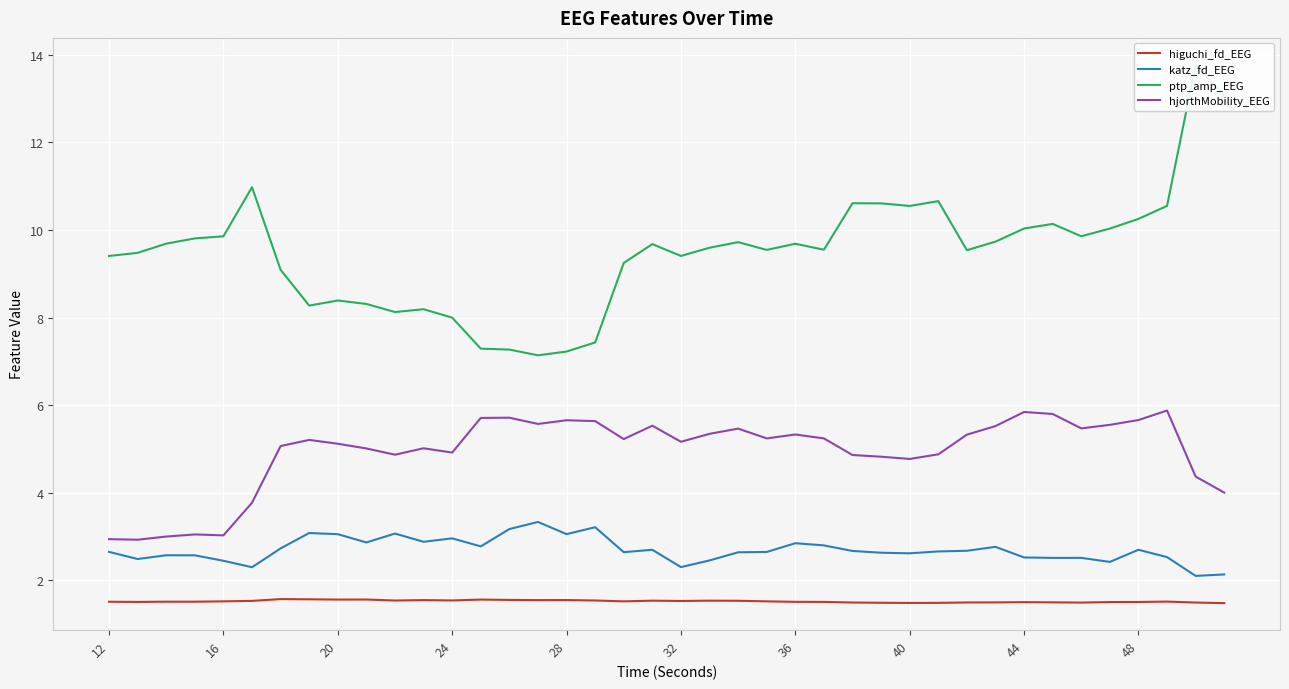

Which series has the largest range (max minus min)?

ptp_amp_EEG